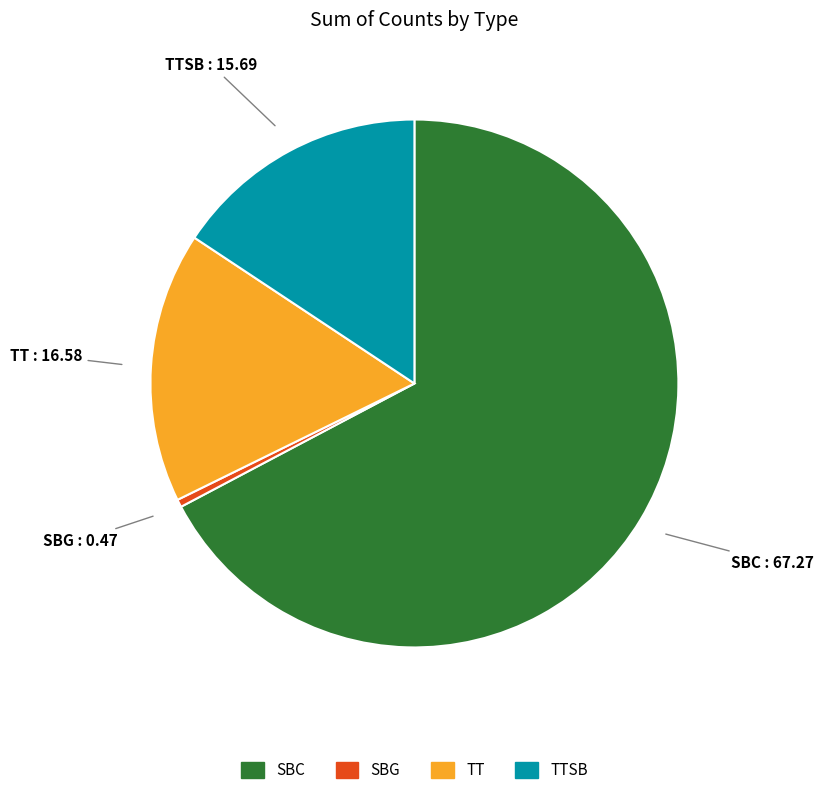

Count the number of slices in the pie.

4